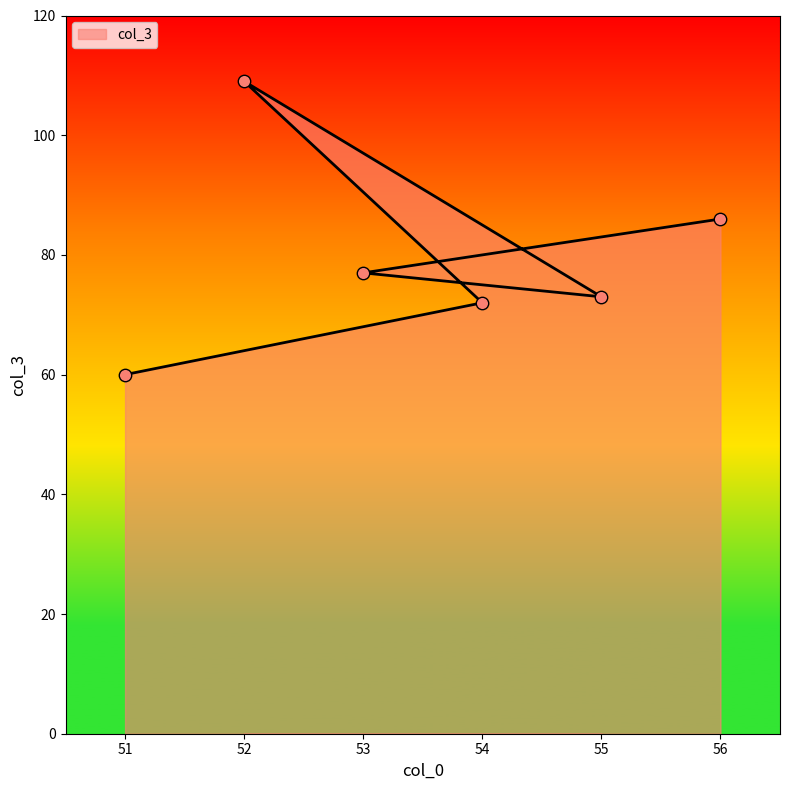

Approximately how many times larger is the value at 51 compared to 55?

0.8